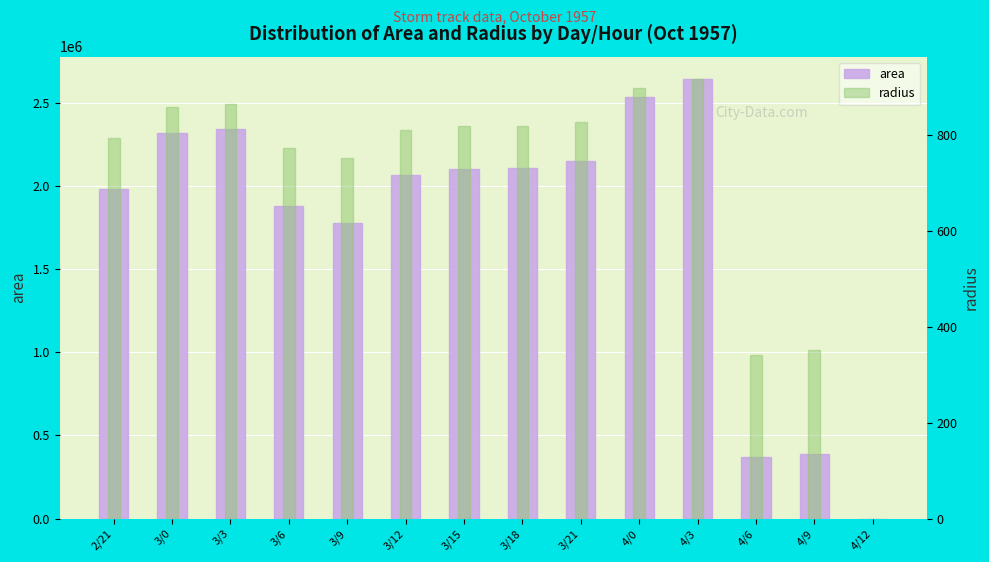

At which label is radius closest to 458?

4/9